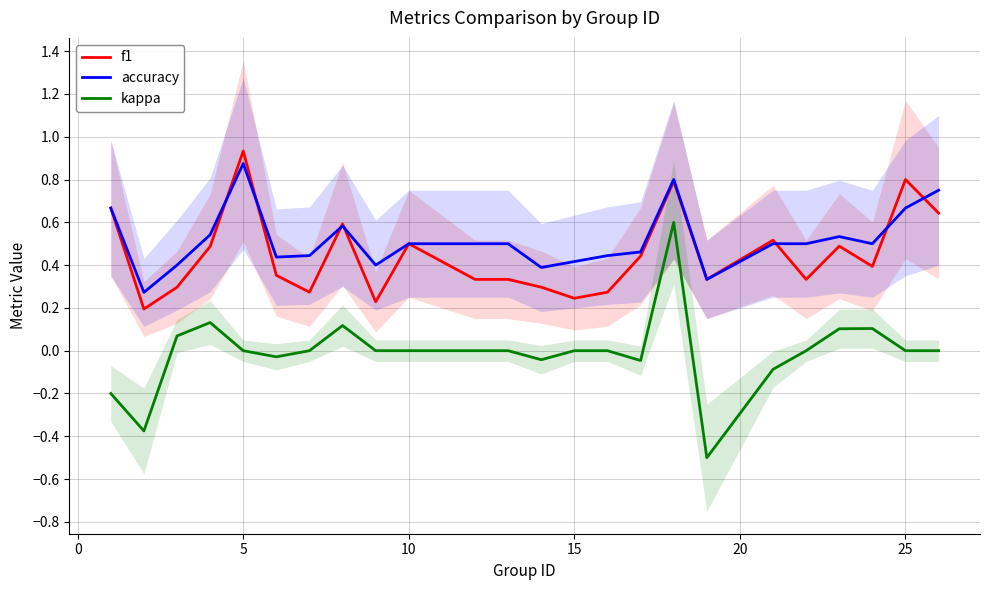

Reading left to right, list all the values displayed in this chart.

f1: 0.7	0.2	0.3	0.5	0.9	0.4	0.3	0.6	0.2	0.5	0.3	0.3	0.3	0.2	0.3	0.4	0.8	0.3	0.5	0.3	0.5	0.4	0.8	0.6
accuracy: 0.7	0.3	0.4	0.5	0.9	0.4	0.4	0.6	0.4	0.5	0.5	0.5	0.4	0.4	0.4	0.5	0.8	0.3	0.5	0.5	0.5	0.5	0.7	0.8
kappa: -0.2	-0.4	0.1	0.1	0.0	-0.0	0.0	0.1	0.0	0.0	0.0	0.0	-0.0	0.0	0.0	-0.0	0.6	-0.5	-0.1	0.0	0.1	0.1	0.0	0.0